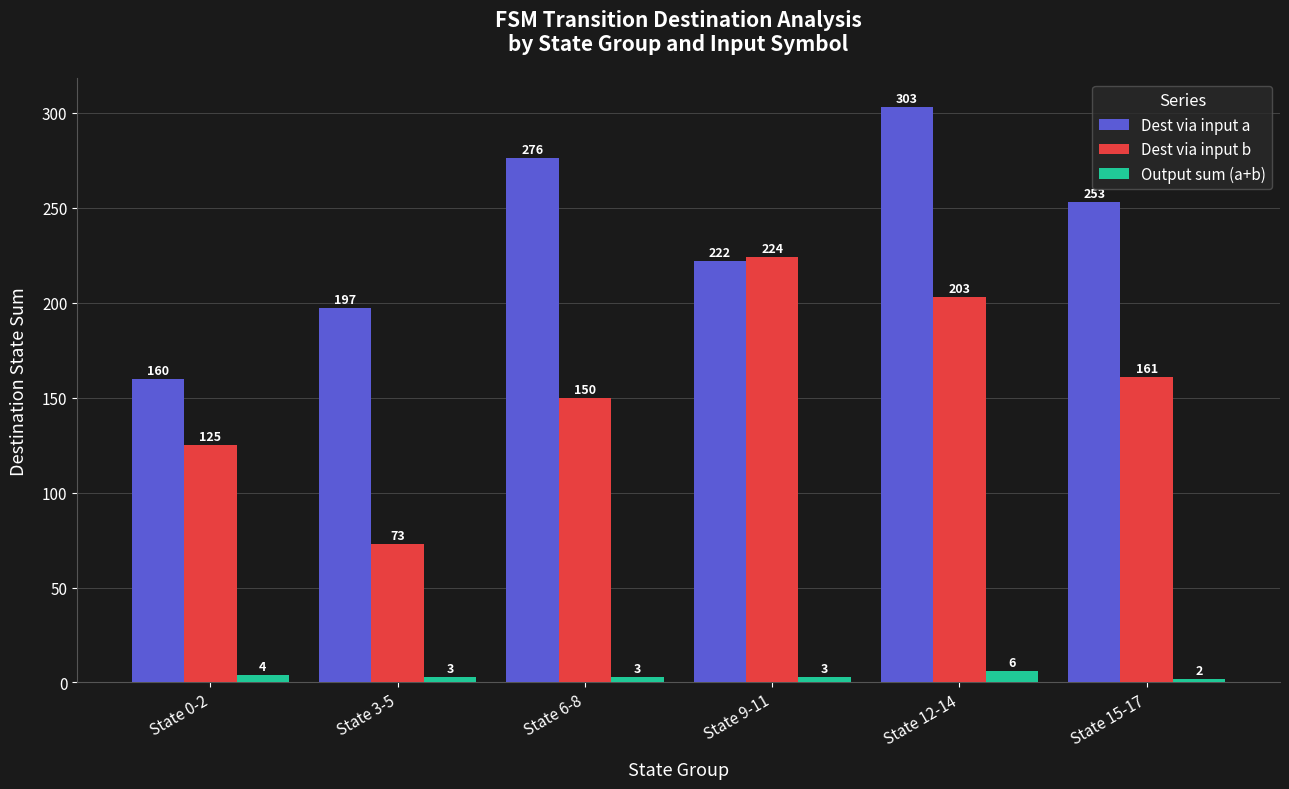

What is the smallest value displayed?

2